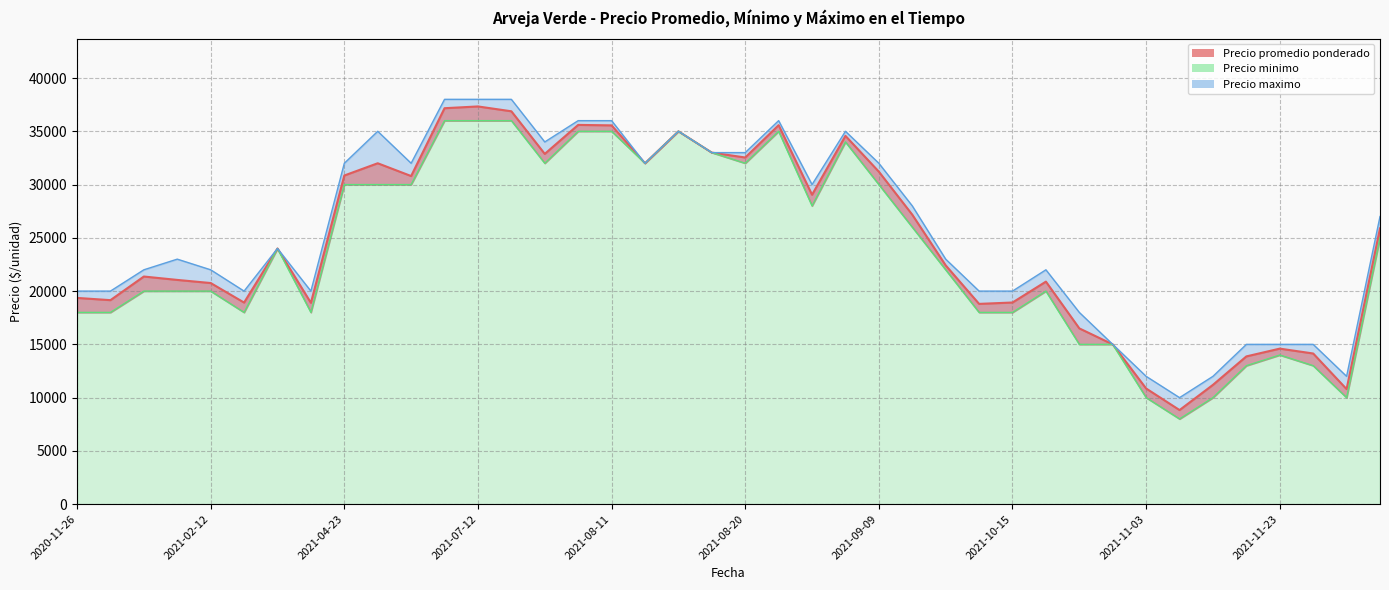

The value of Precio maximo at 2021-03-04 is 29920. True or false?

False